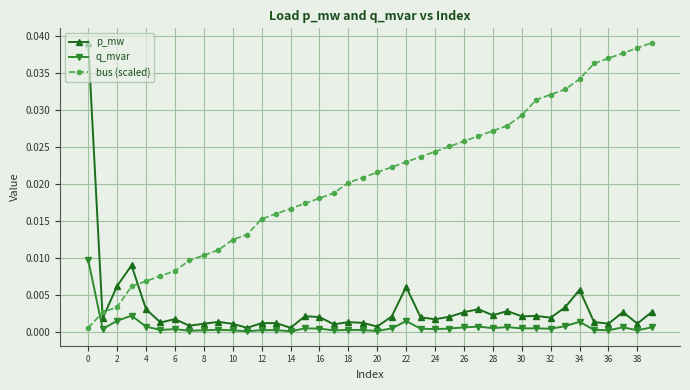

Which series ends up on top after the final intersection of bus (scaled) and q_mvar?

bus (scaled)